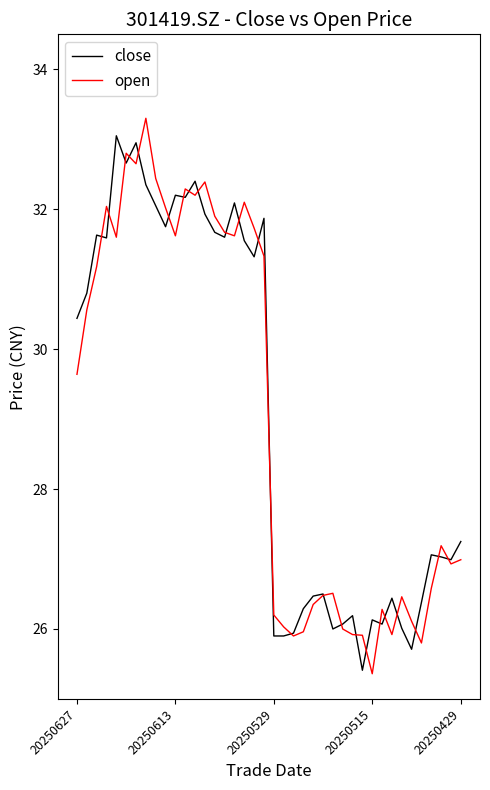

What is the maximum value shown in the chart?

33.3